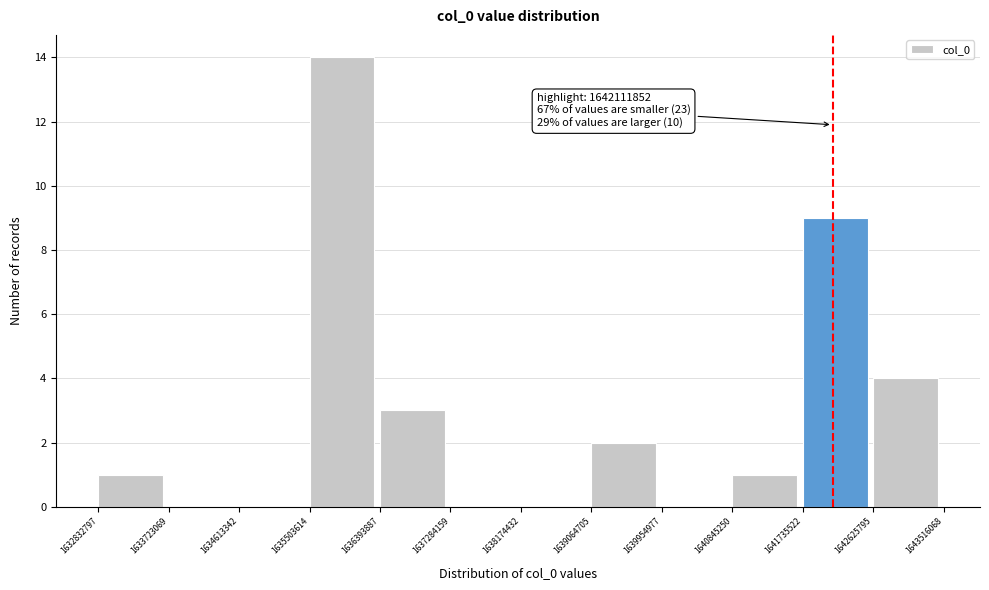

Over which range of the x-axis is the bar tallest?

1635503614 to 1636393887